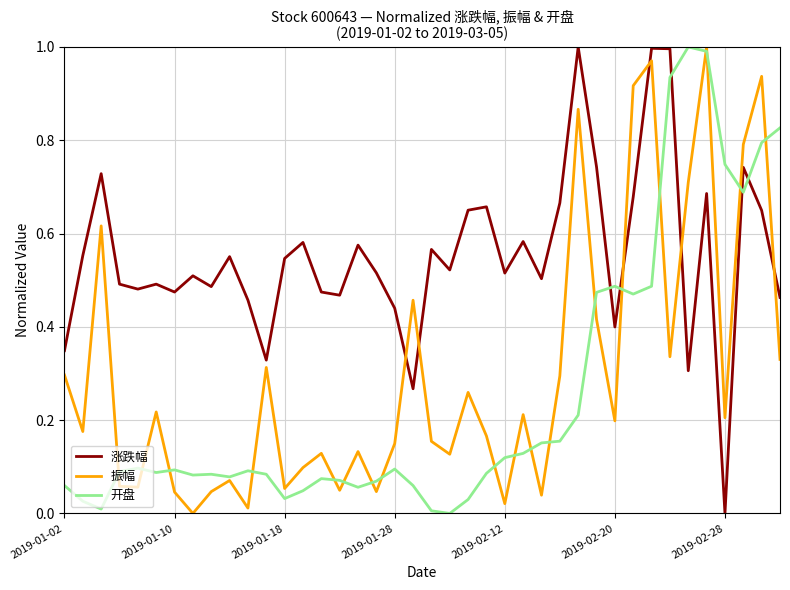

True or false: 涨跌幅 and 开盘 intersect in this chart.

True